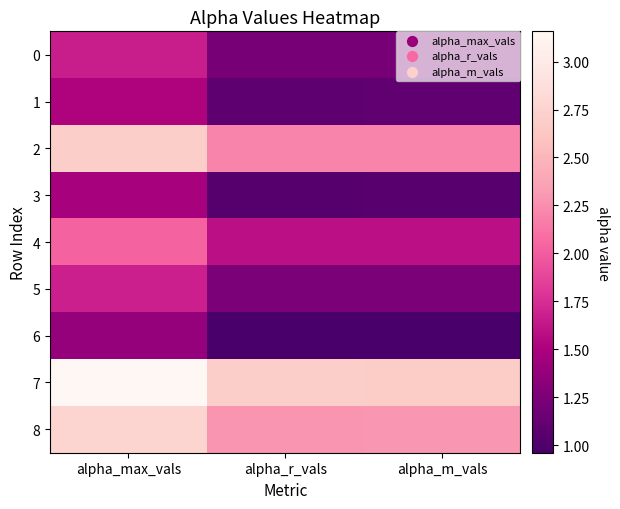

Reading left to right, list all the values displayed in this chart.

0: alpha_max_vals=1.7	alpha_r_vals=1.2	alpha_m_vals=1.2
1: alpha_max_vals=1.5	alpha_r_vals=1.1	alpha_m_vals=1.1
2: alpha_max_vals=2.7	alpha_r_vals=2.2	alpha_m_vals=2.2
3: alpha_max_vals=1.5	alpha_r_vals=1.0	alpha_m_vals=1.0
4: alpha_max_vals=2.0	alpha_r_vals=1.6	alpha_m_vals=1.6
5: alpha_max_vals=1.7	alpha_r_vals=1.2	alpha_m_vals=1.2
6: alpha_max_vals=1.4	alpha_r_vals=1.0	alpha_m_vals=1.0
7: alpha_max_vals=3.2	alpha_r_vals=2.7	alpha_m_vals=2.7
8: alpha_max_vals=2.8	alpha_r_vals=2.3	alpha_m_vals=2.3